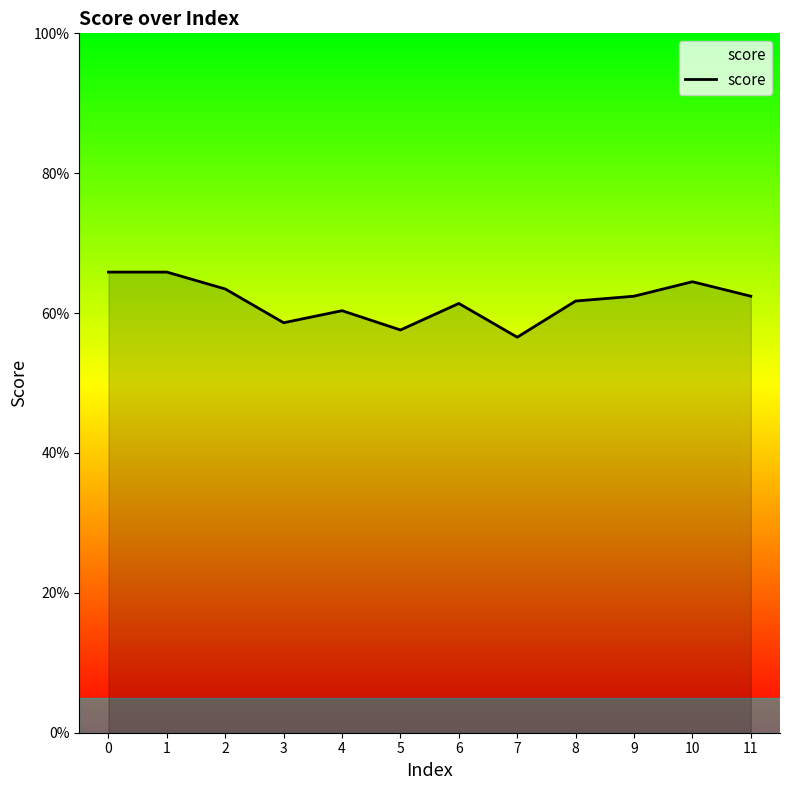

At which label is the value closest to 0?

7